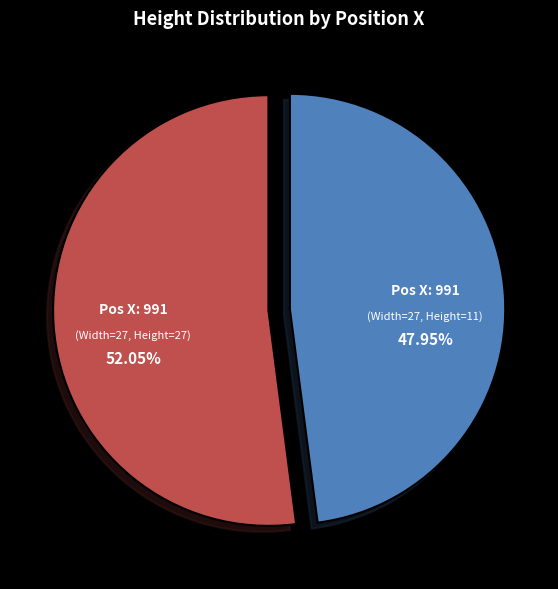

Is there a majority slice in this chart?

Yes